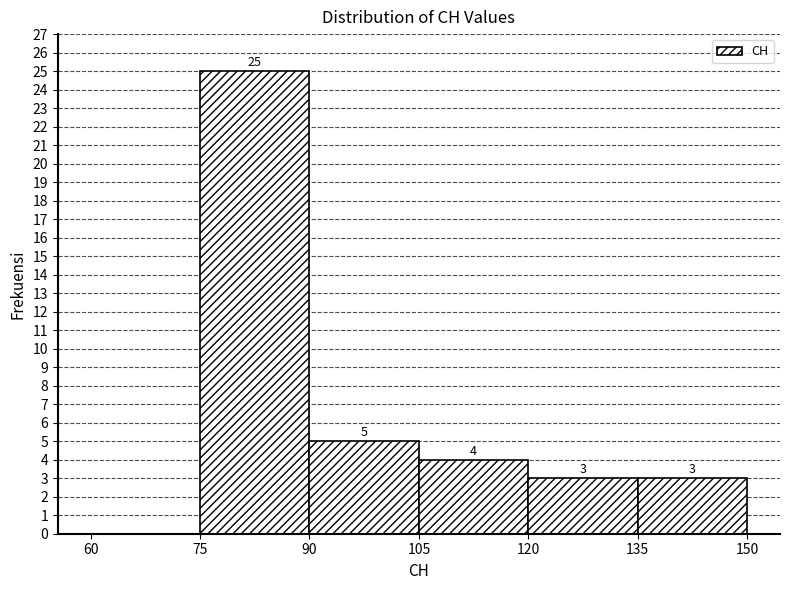

Which range on the x-axis has the tallest bar?

75 to 90